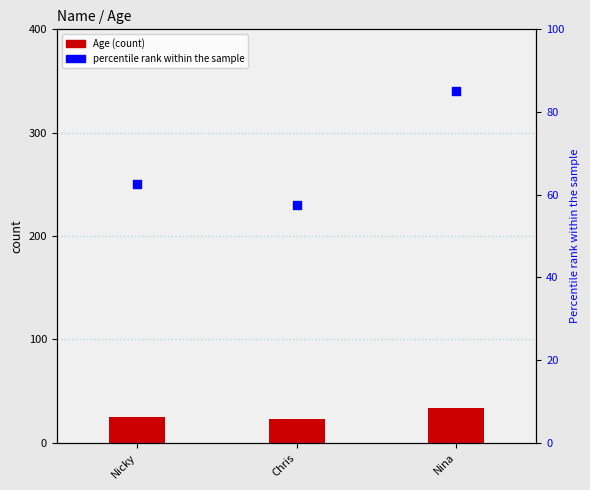

What are all the series names shown in the legend?

Age, percentile rank within the sample